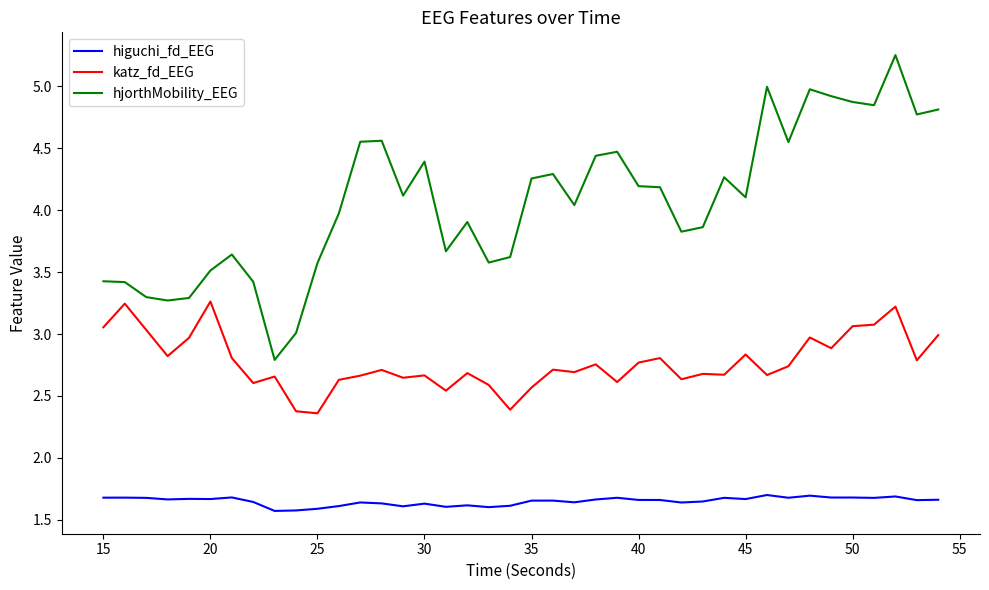

Rank the series by their maximum value, from lowest to highest.

higuchi_fd_EEG, katz_fd_EEG, hjorthMobility_EEG